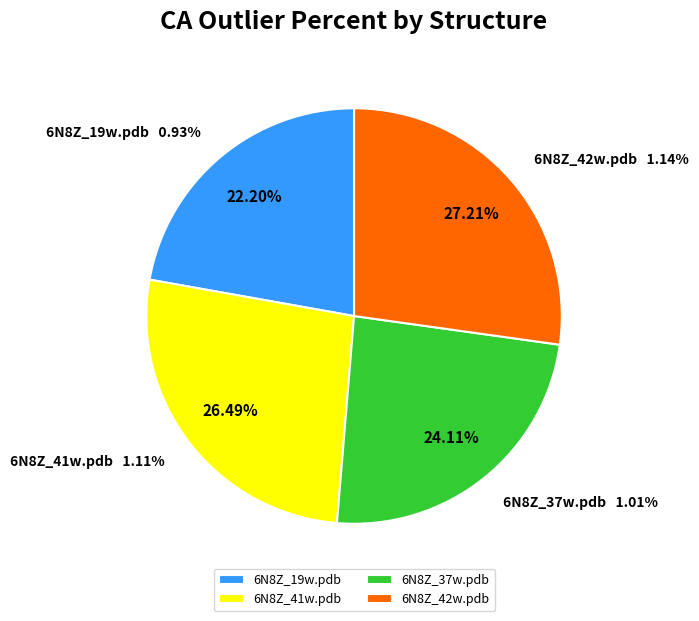

The 6N8Z_19w.pdb slice represents 11% of the pie. True or false?

False